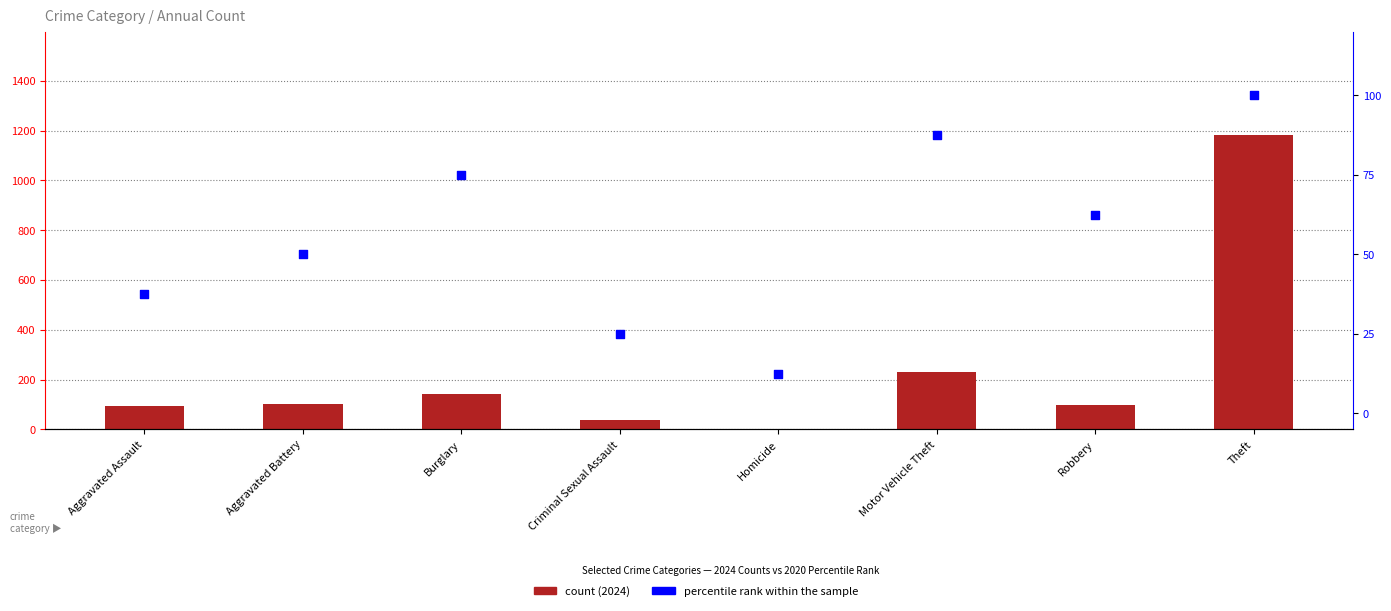

Which series has the widest spread of Y values?

count (2024)